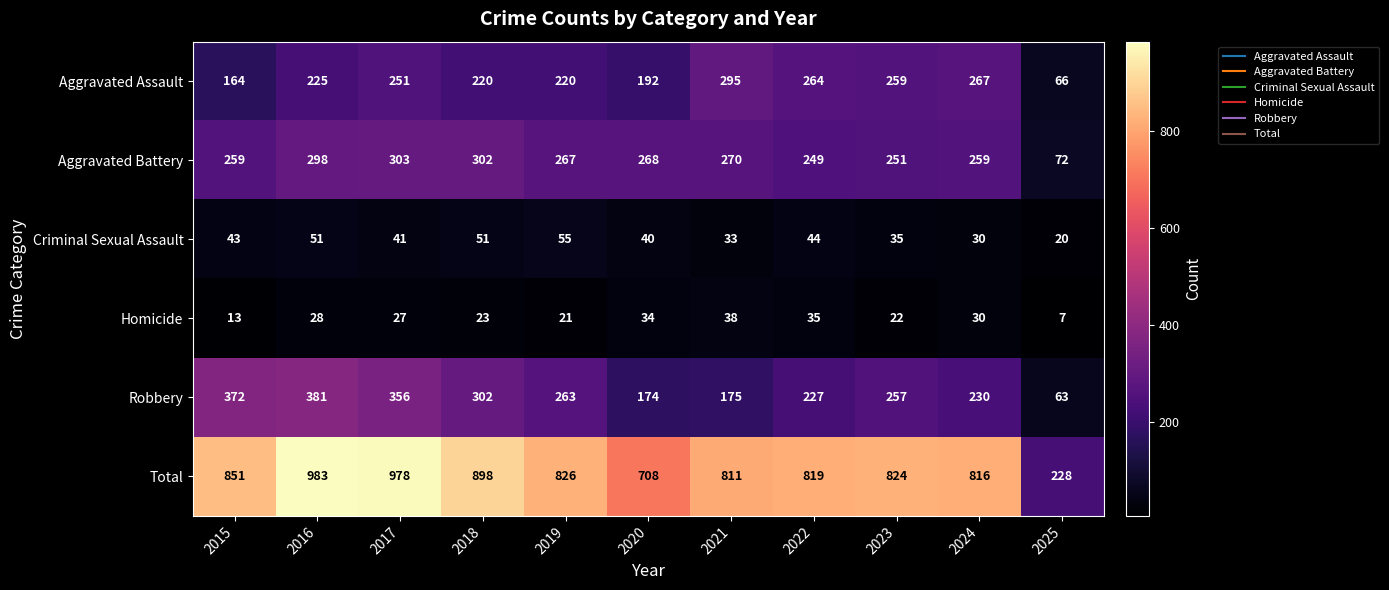

Is it true that Aggravated Assault equals 259 at 2023?

True